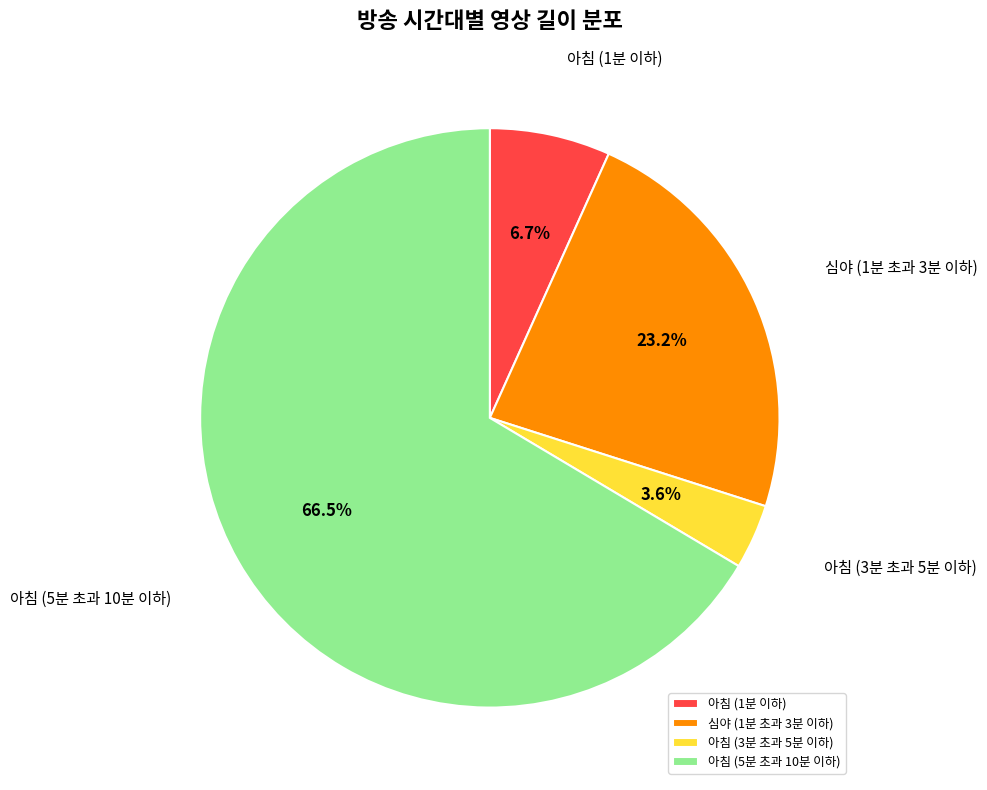

Which slice is the largest?

아침 (5분 초과 10분 이하)